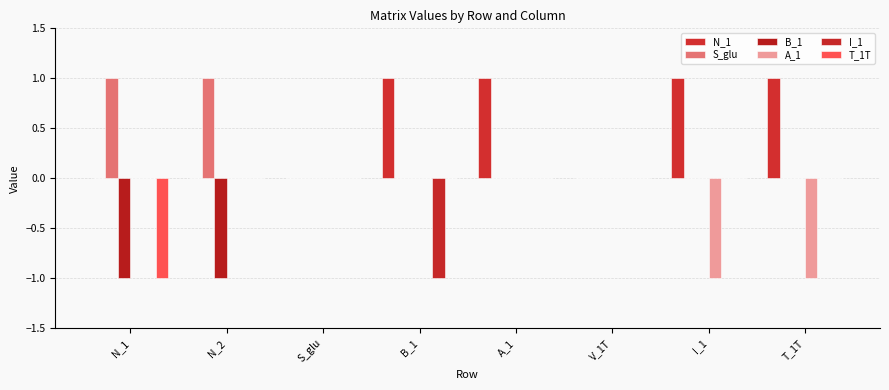

The value of A_1 at N_1 is -1. True or false?

False